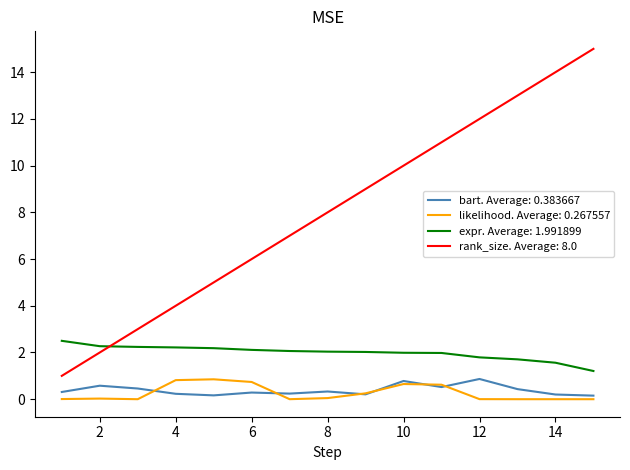

How many lines are shown in the chart?

4